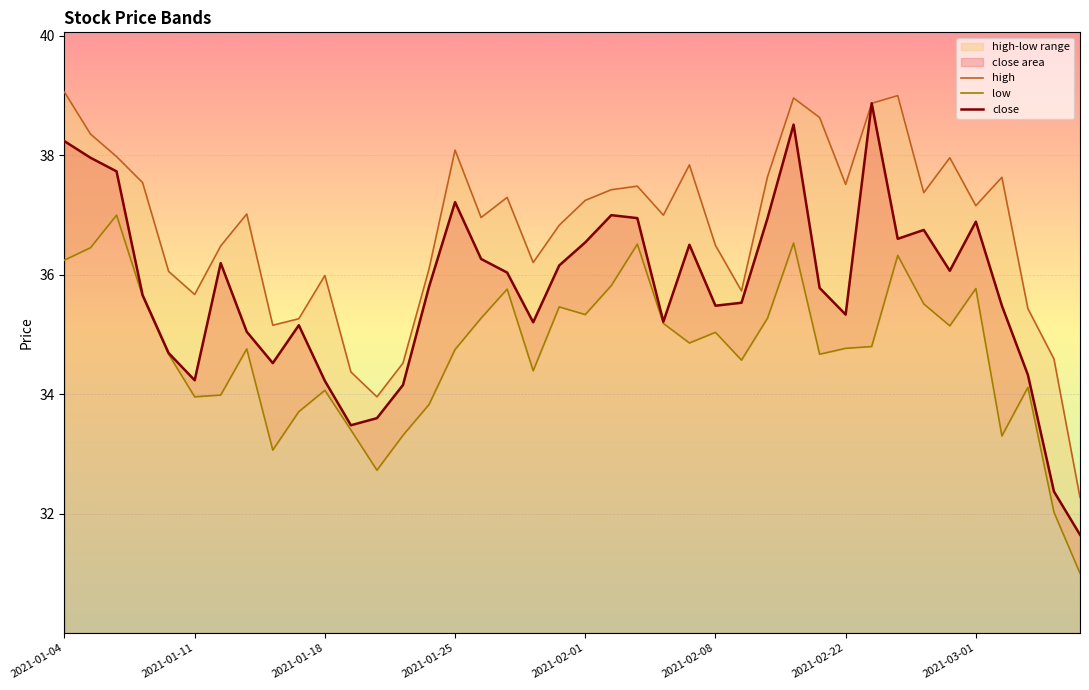

The value of low at 2021-02-08 is 49.3. True or false?

False